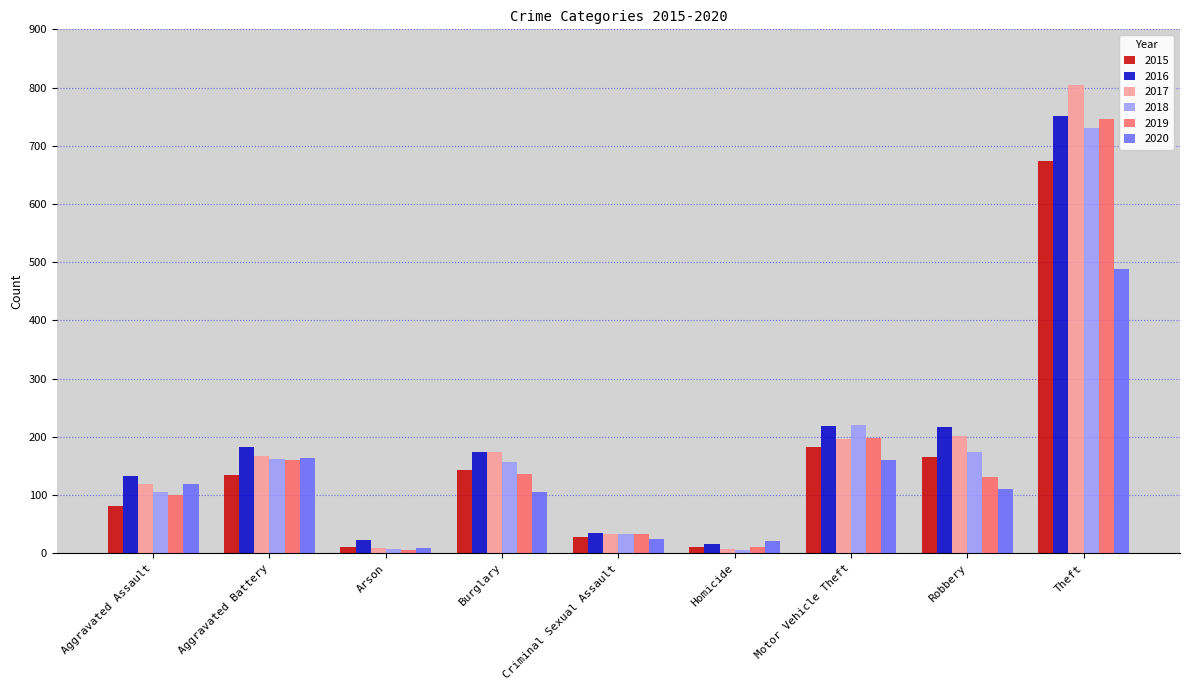

What is the spread (max minus min) of values at Homicide?

15